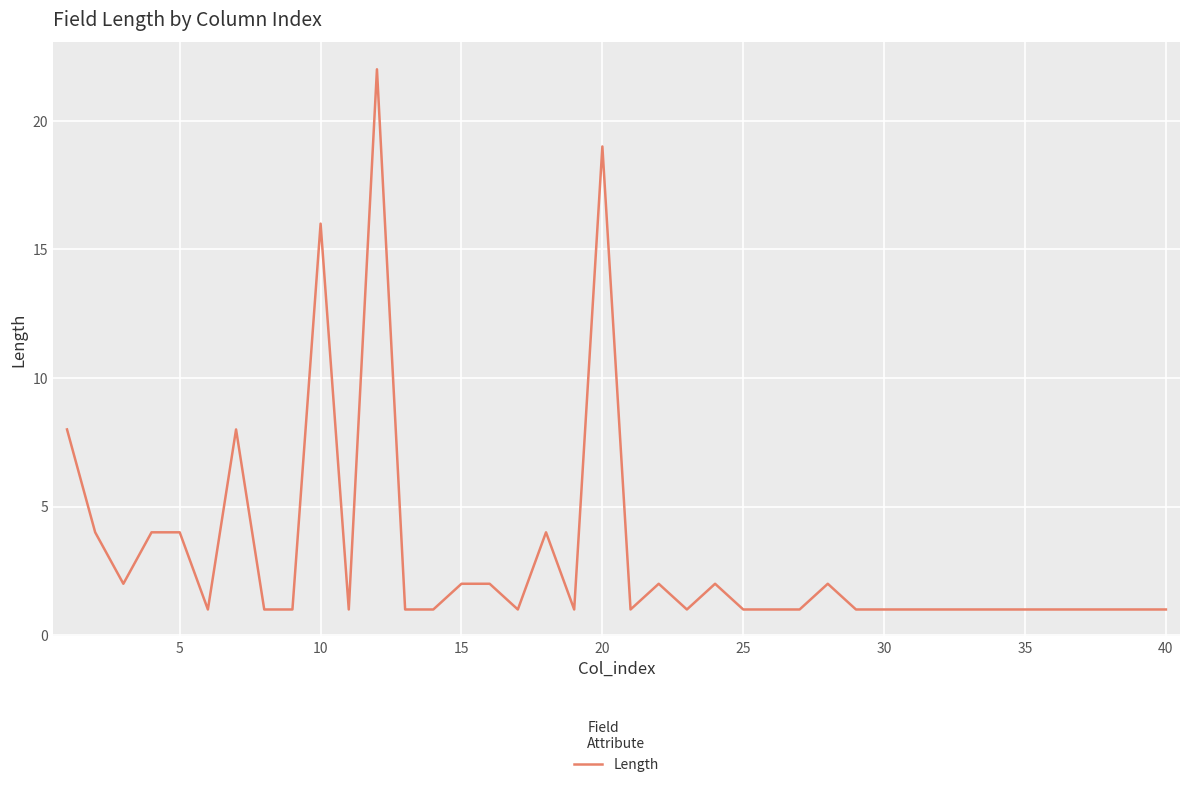

What is the greatest value displayed?

22